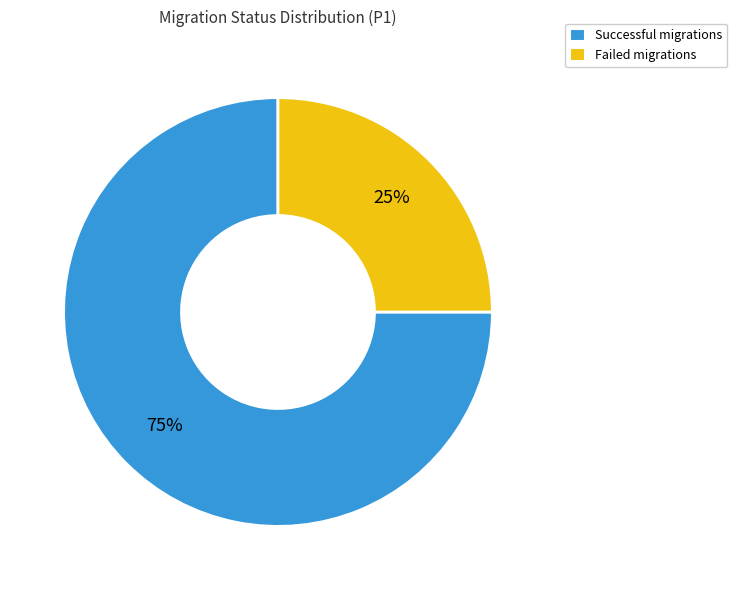

Is there any slice that represents more than half of the pie?

Yes